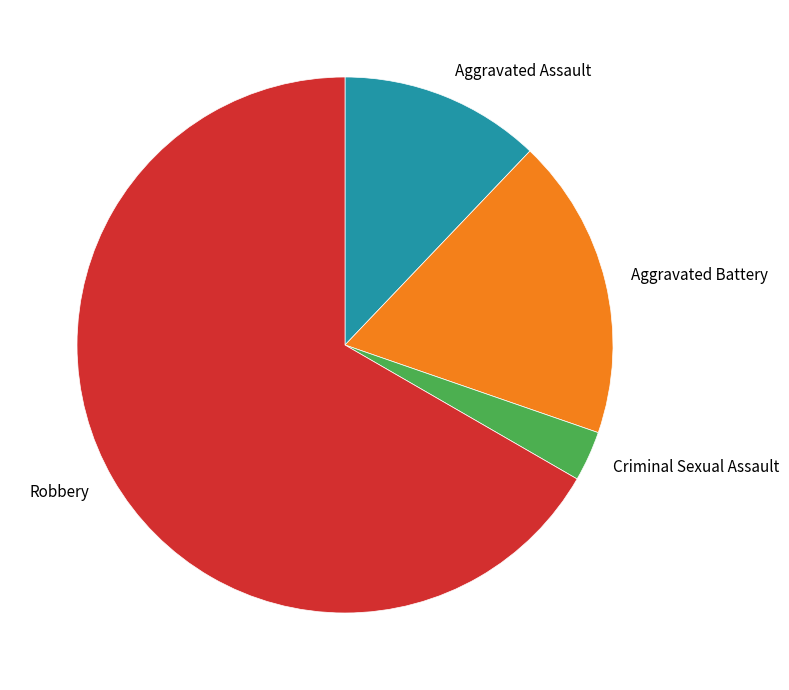

Which category has the smallest portion of the pie?

Criminal Sexual Assault